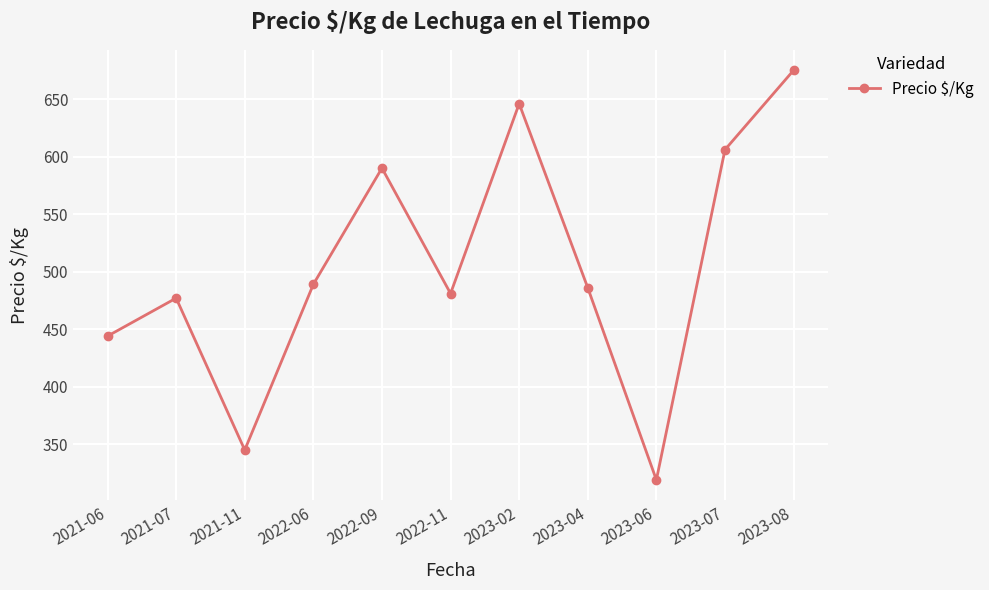

What is the change in value from 2022-11 to 2023-08?

+194